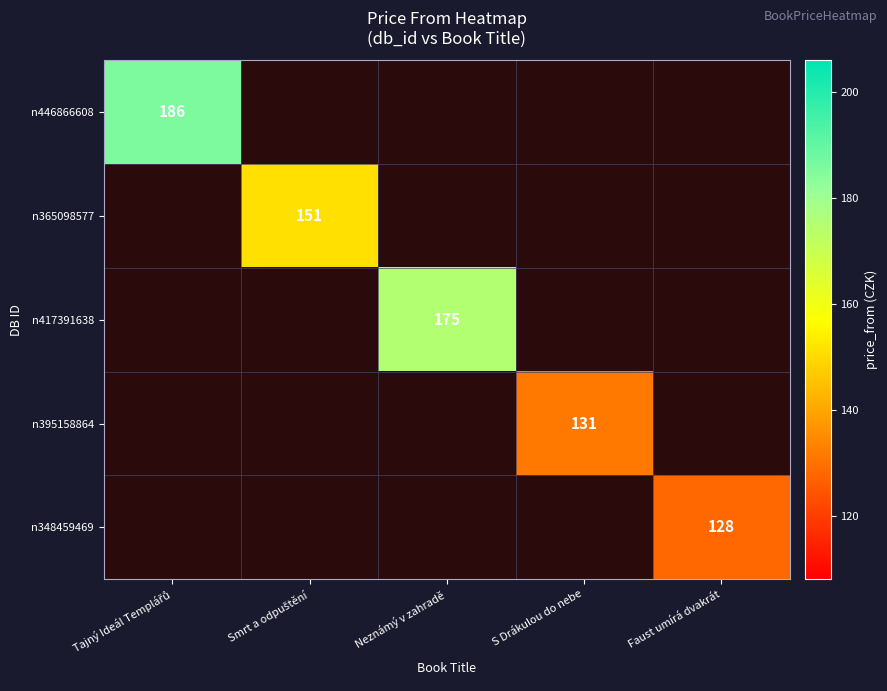

The n395158864 series shows 131 at S Drákulou do nebe. True or false?

True